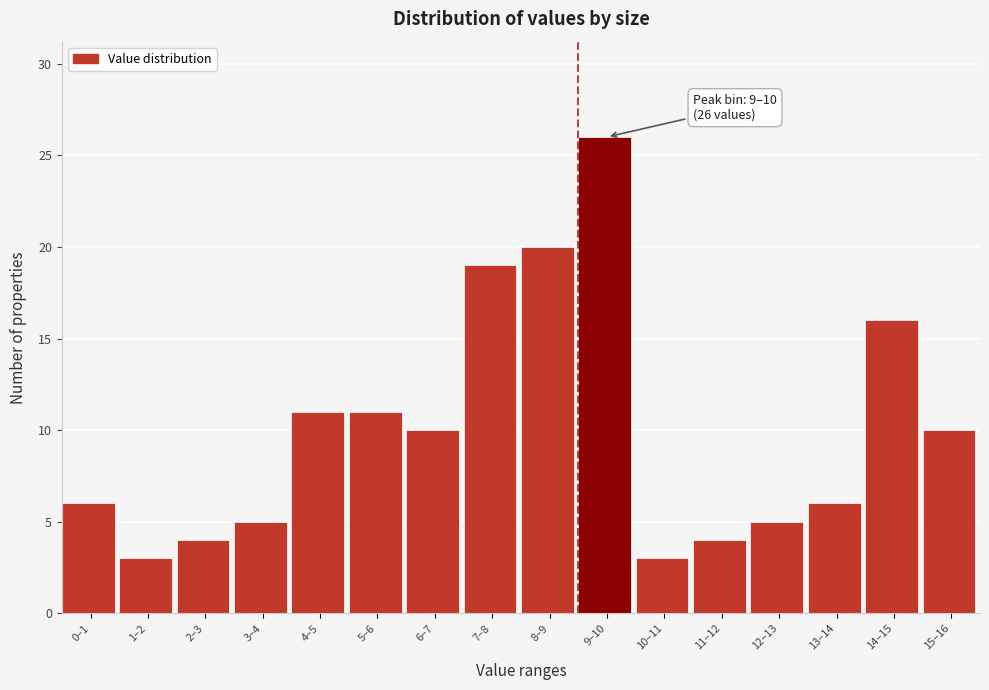

Reading left to right, what are all the values shown in this chart?

0–1=6	1–2=3	2–3=4	3–4=5	4–5=11	5–6=11	6–7=10	7–8=19	8–9=20	9–10=26	10–11=3	11–12=4	12–13=5	13–14=6	14–15=16	15–16=10